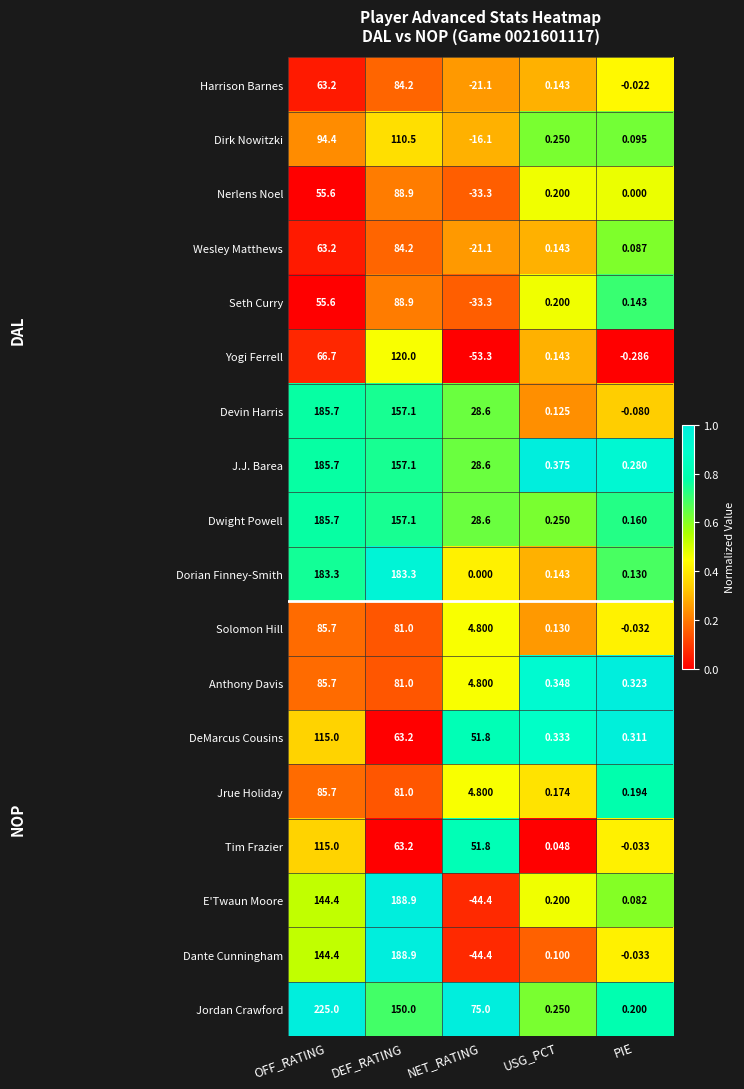

At which label is Wesley Matthews closest to 31?

USG_PCT